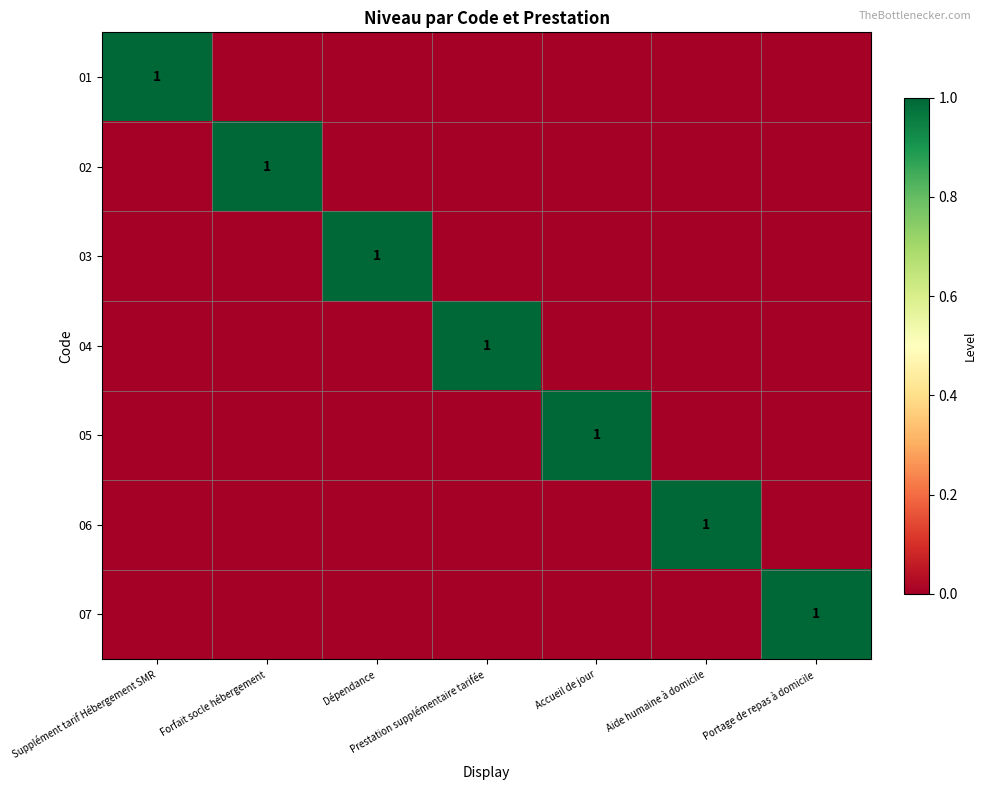

Which has a higher value, Accueil de jour or Prestation supplémentaire tarifée?

Accueil de jour